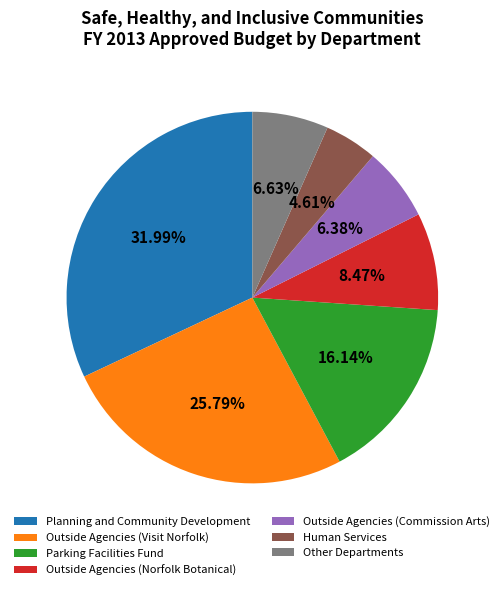

Between Planning and Community Development and Outside Agencies (Visit Norfolk), which is larger?

Planning and Community Development